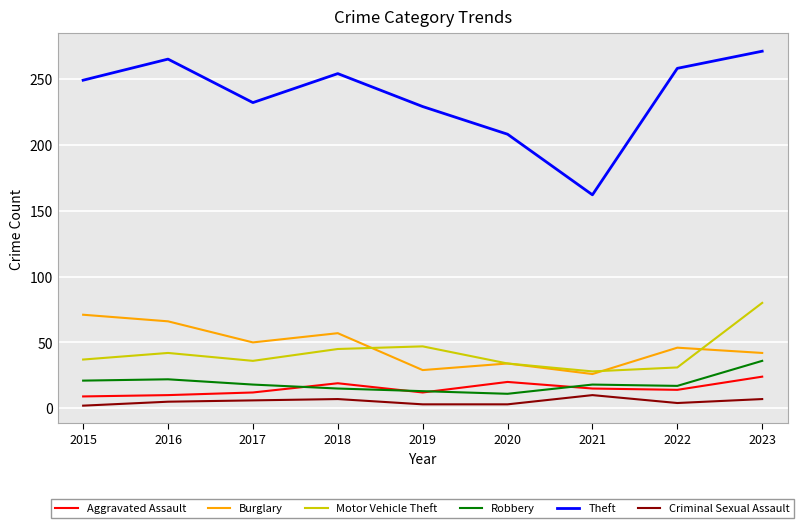

What is the difference between the maximum and minimum values in the Aggravated Assault series?

15